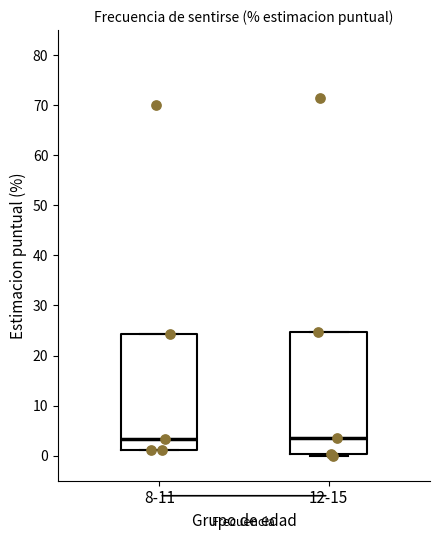

Which box is the tallest, from its lower edge to its upper edge?

12-15